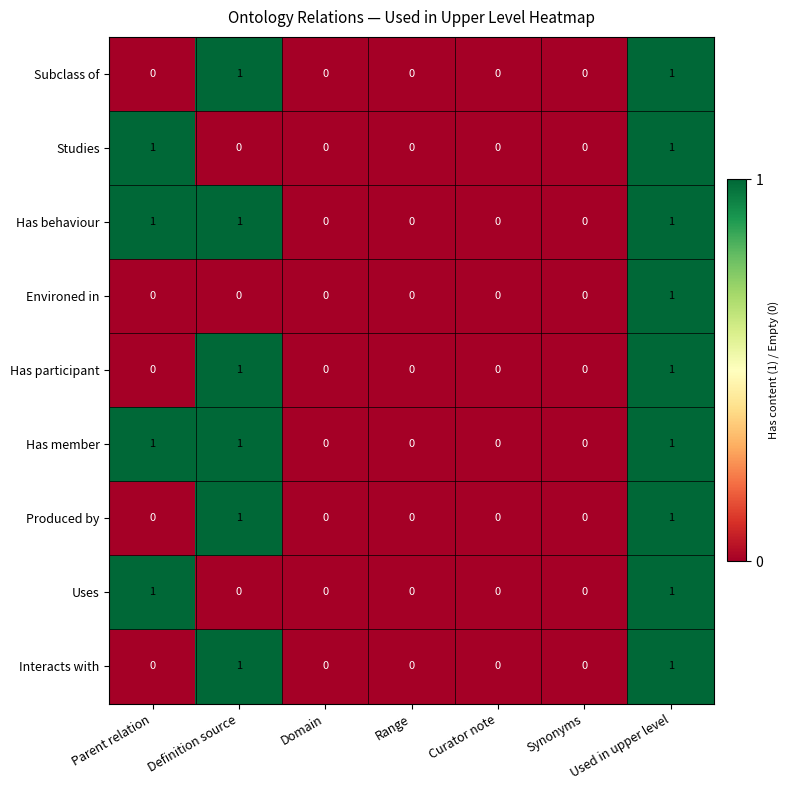

What is the sum of all Has member values?

3